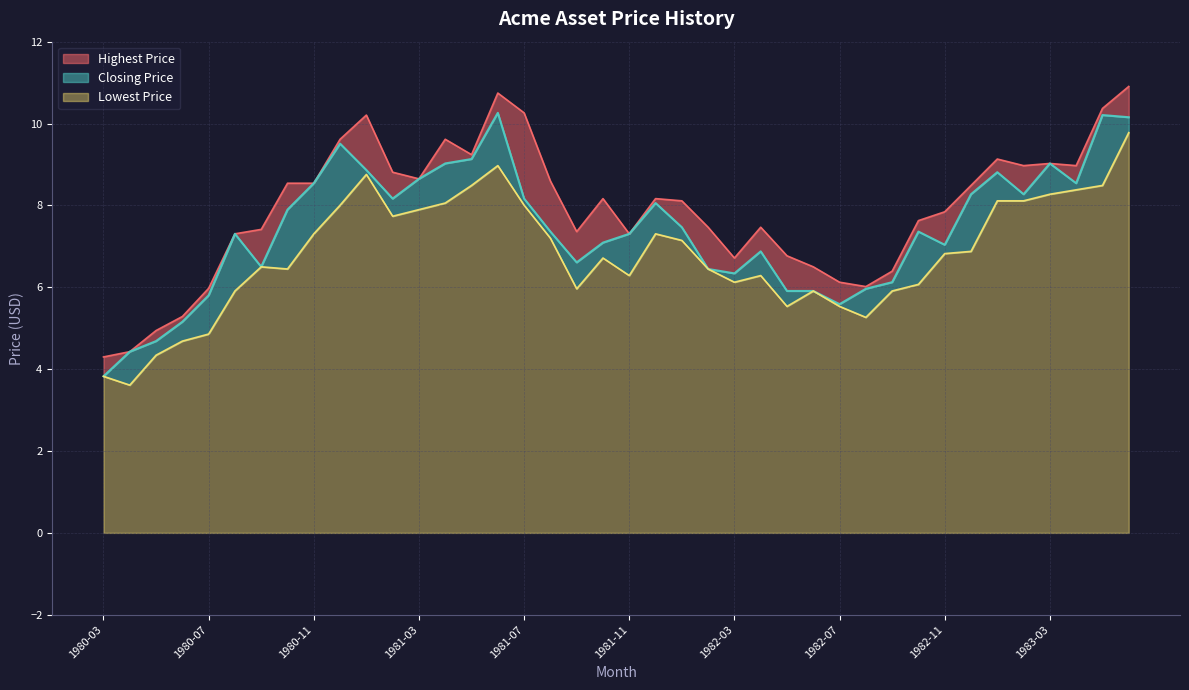

How many data points in Closing Price are above 7?

25